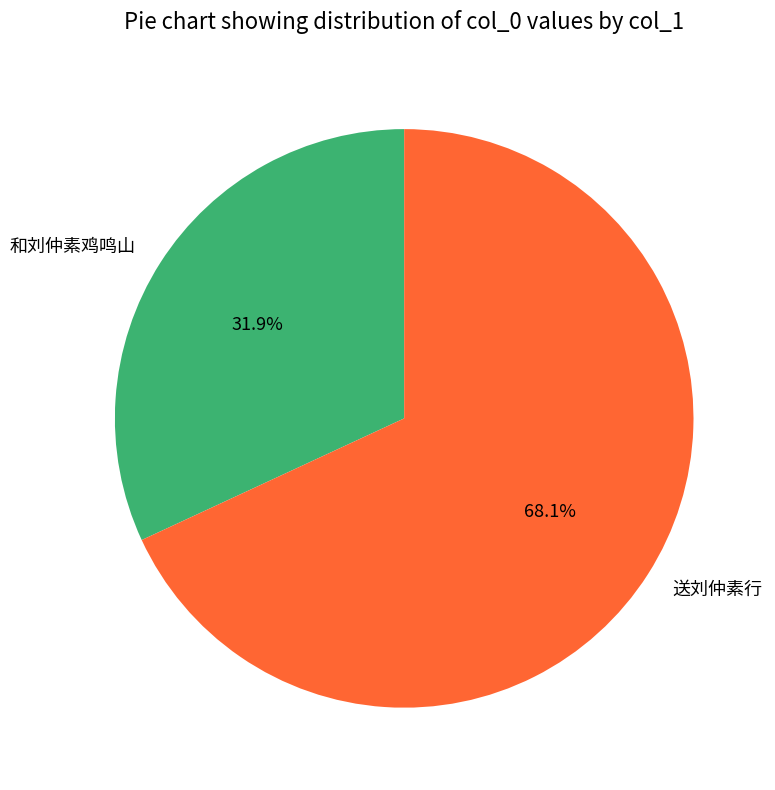

What percentage is the 送刘仲素行 slice, to the nearest percent?

68%